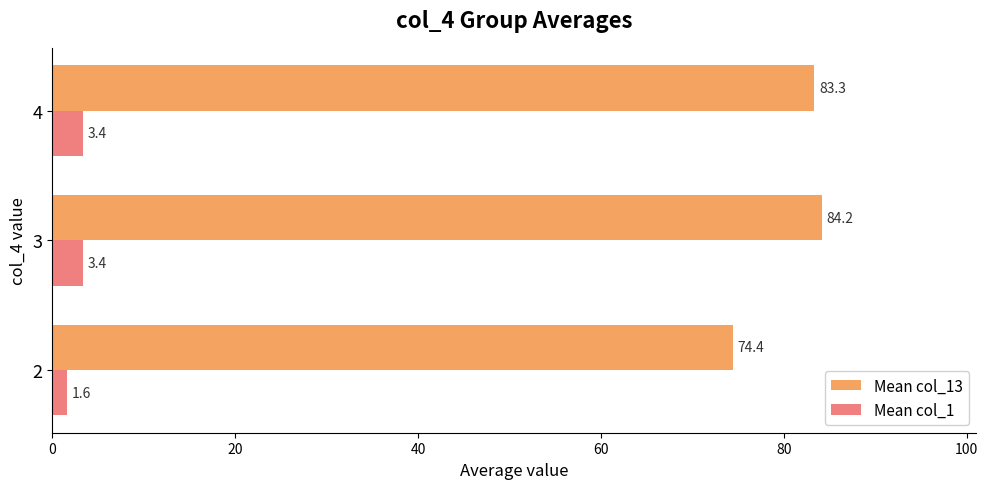

At which category is the sum across all series the highest?

3